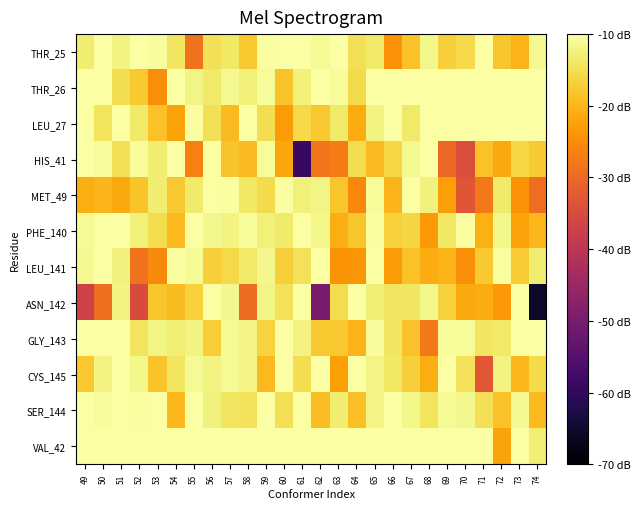

Which has a higher value, 50 or 62?

50